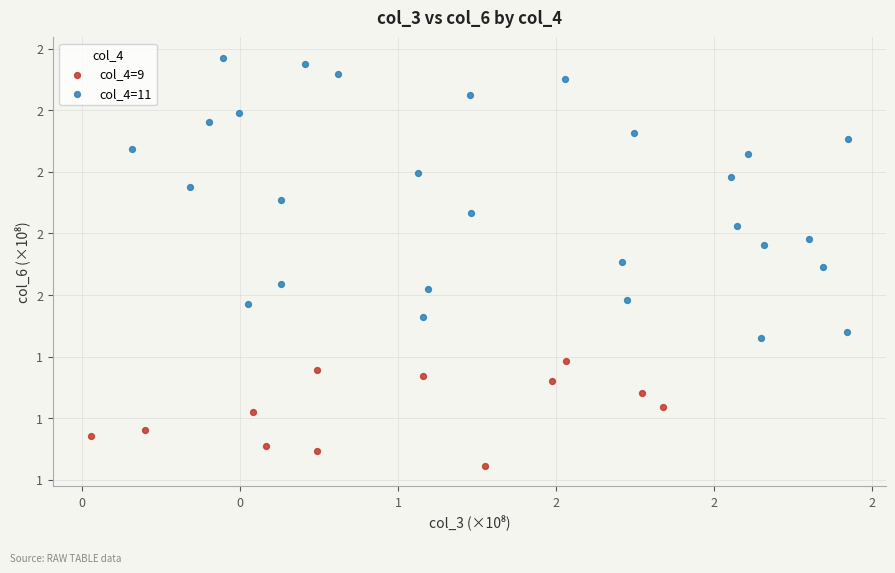

Which series reaches the maximum Y coordinate?

col_4=11